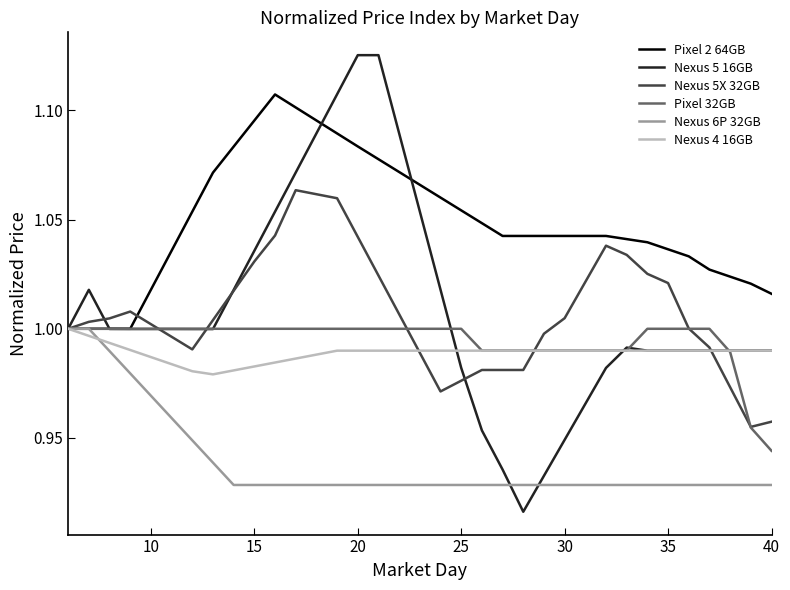

Which series has the largest total across all categories?

Pixel 2 64GB